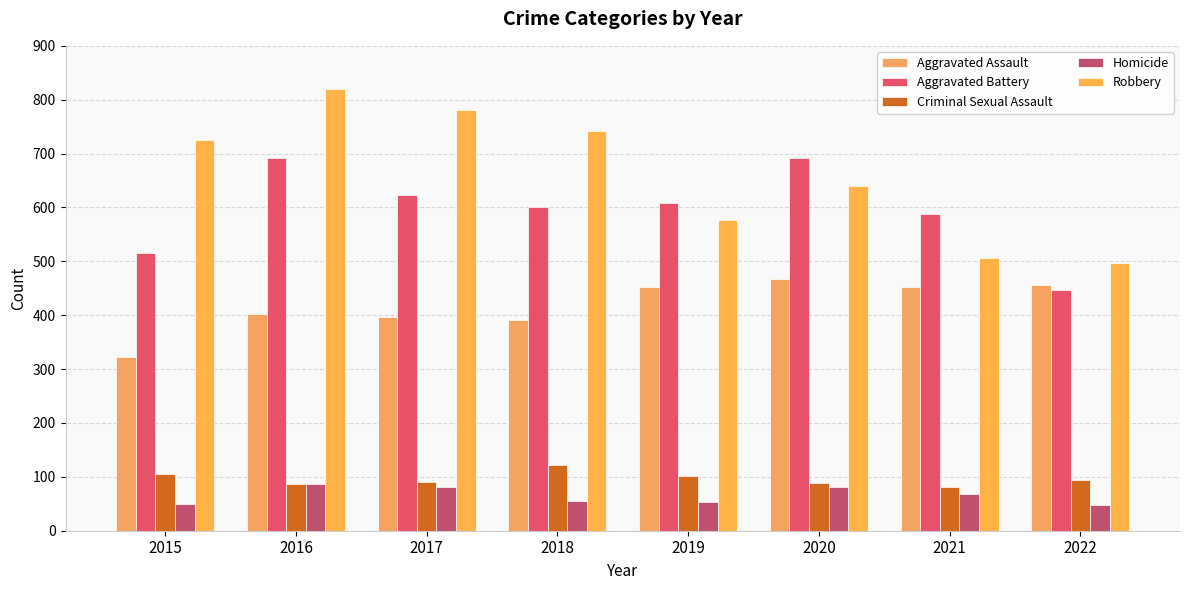

What is the average value of the Aggravated Assault series?

418